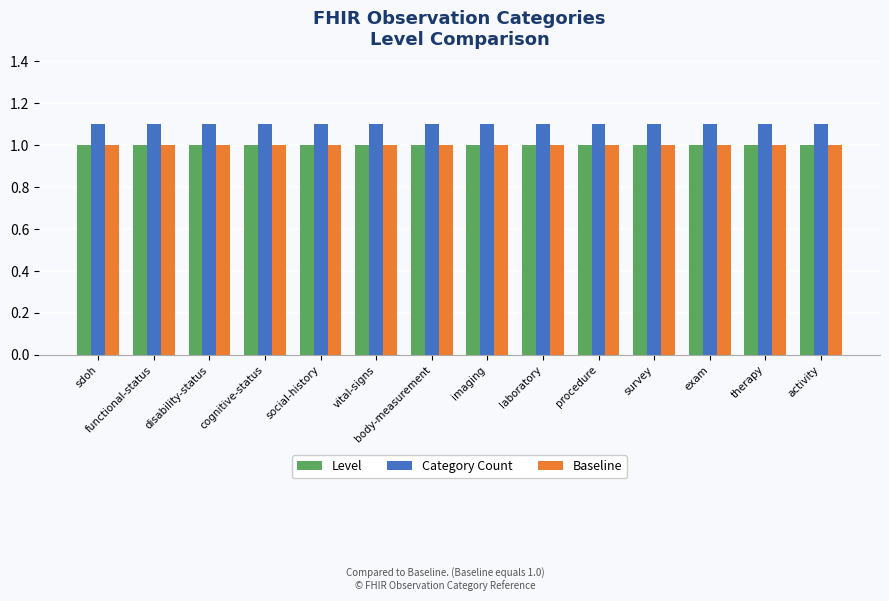

Is the value of Baseline at therapy greater than the value of Category Count at activity?

No